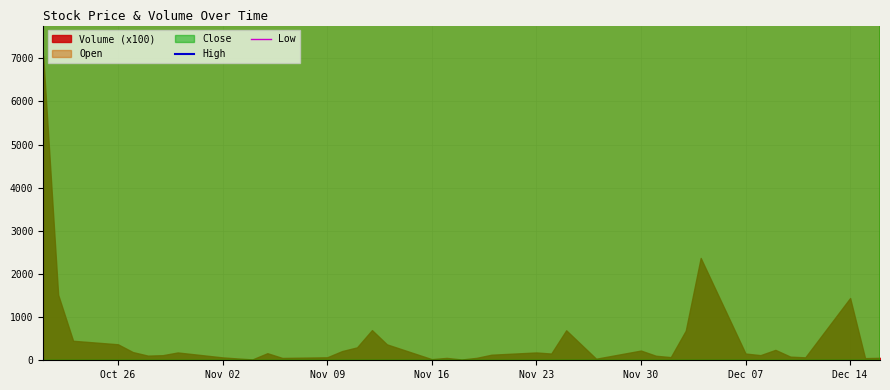

How many lines are shown in the chart?

2